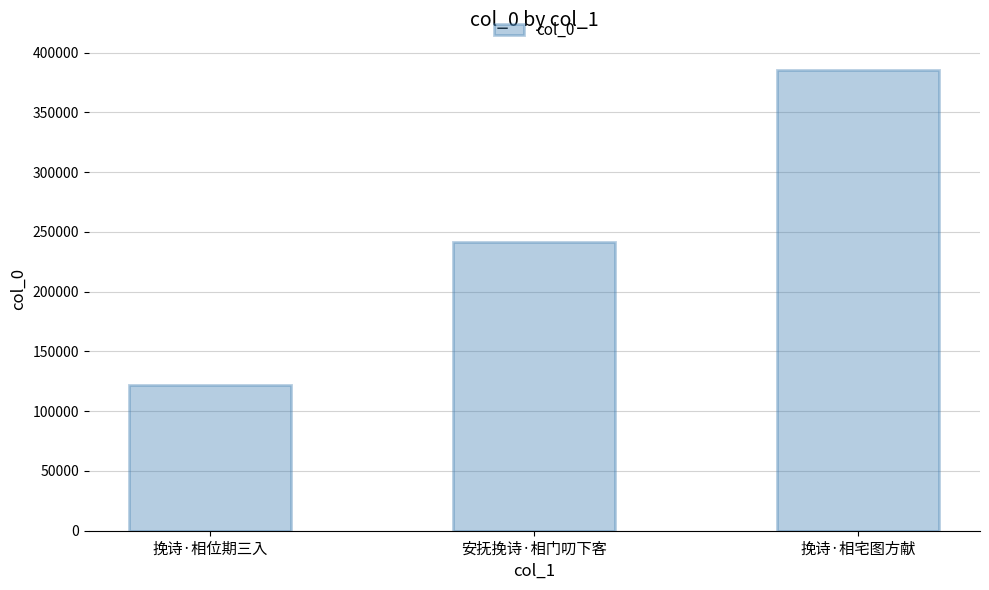

Rank the categories by value from highest to lowest.

挽诗·相宅图方献, 安抚挽诗·相门叨下客, 挽诗·相位期三入